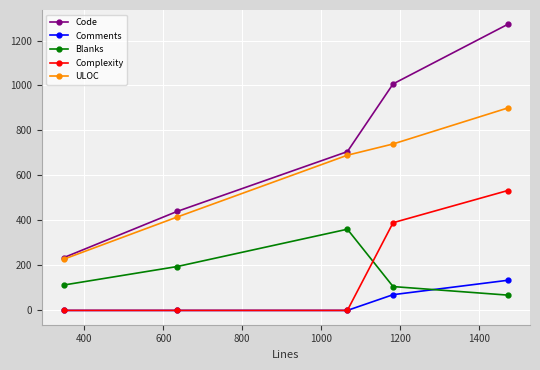

True or false: Comments and ULOC cross at least once.

False